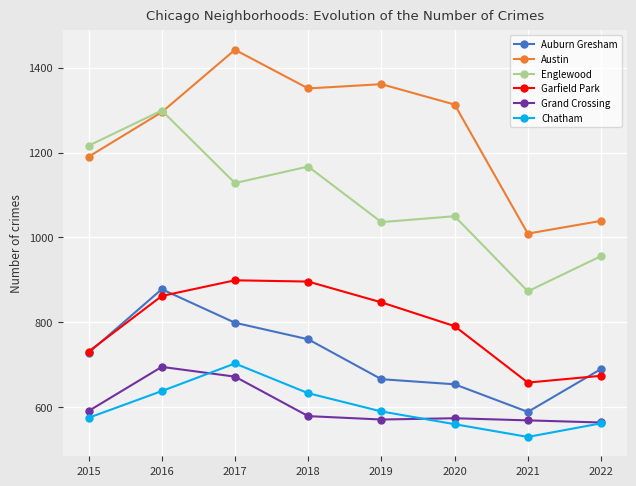

True or false: Grand Crossing has a value of 977 at 2020.

False